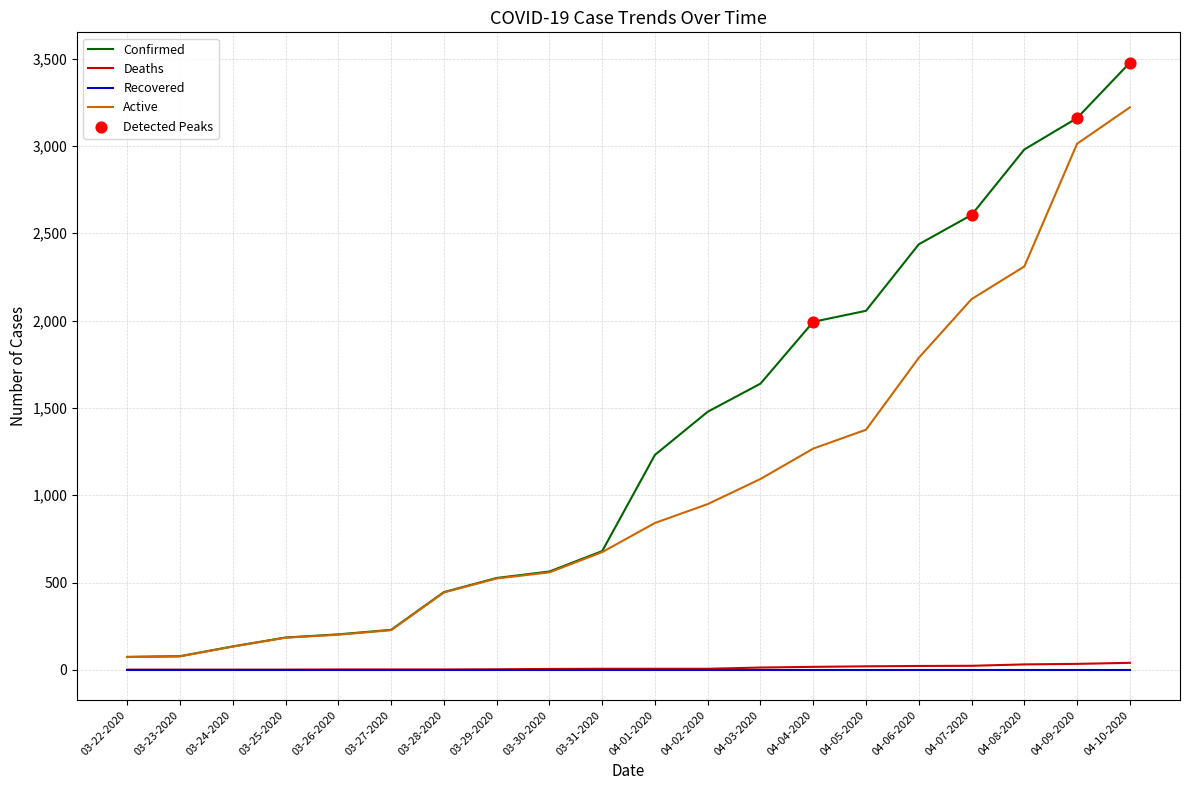

Which series has the largest range (max minus min)?

Confirmed